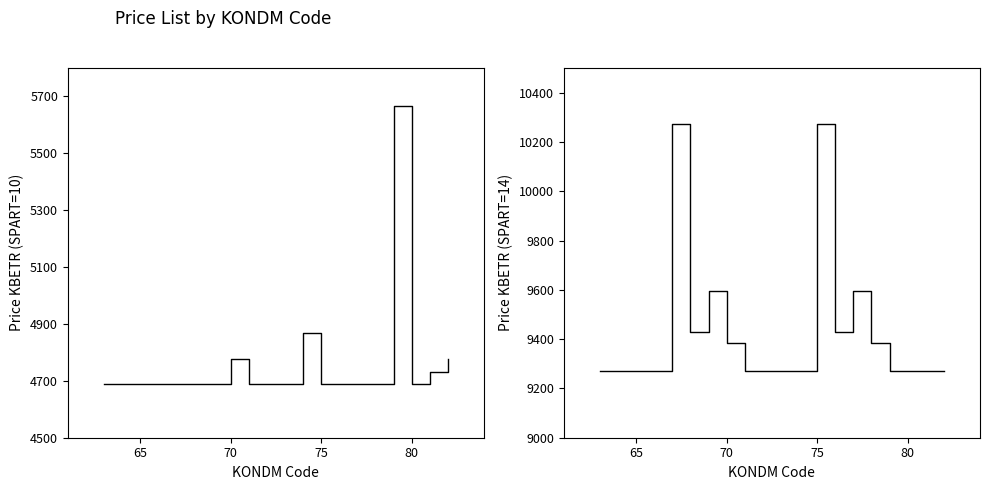

What is the sum of all Western Java (SPART=14) values?

188603.8